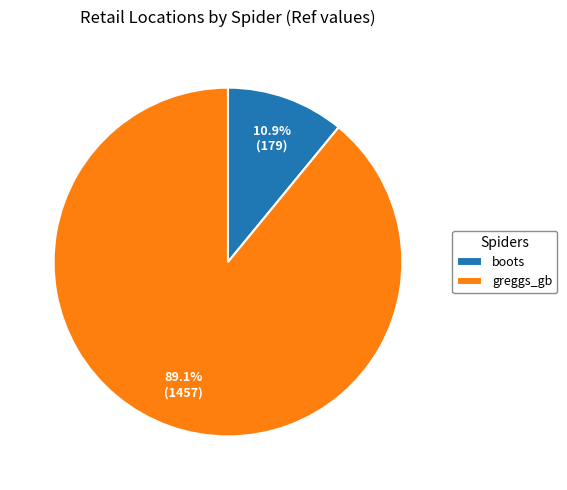

To the nearest percent, what portion does greggs_gb represent?

89%